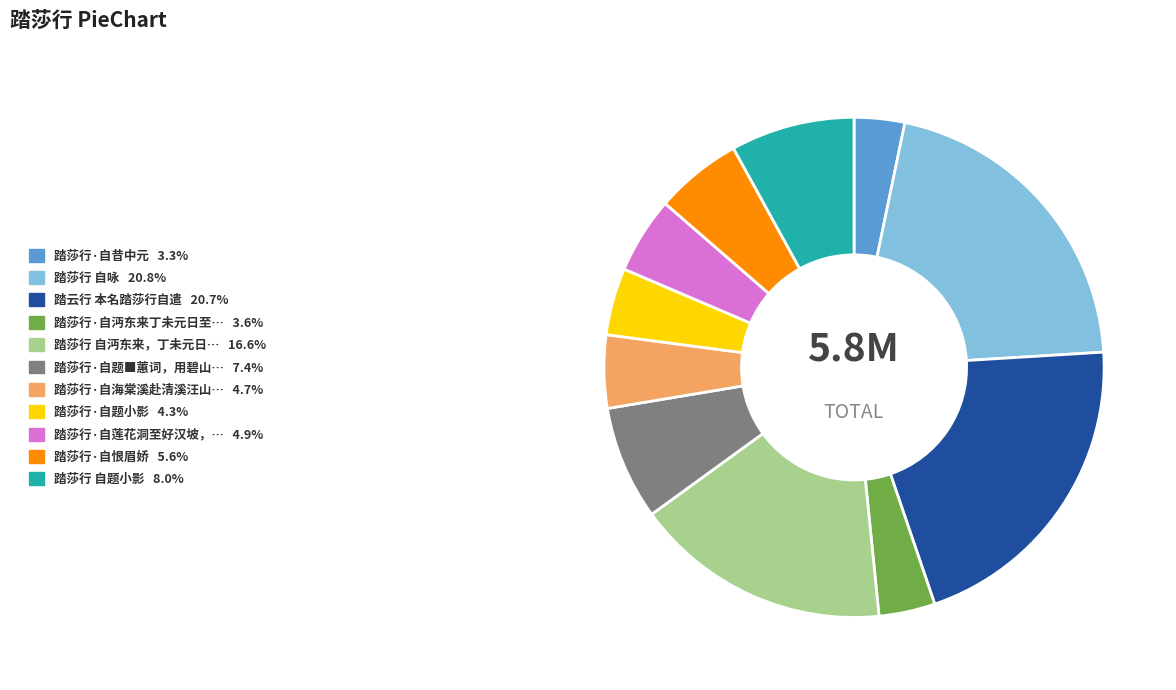

Is there any slice that represents more than half of the pie?

No